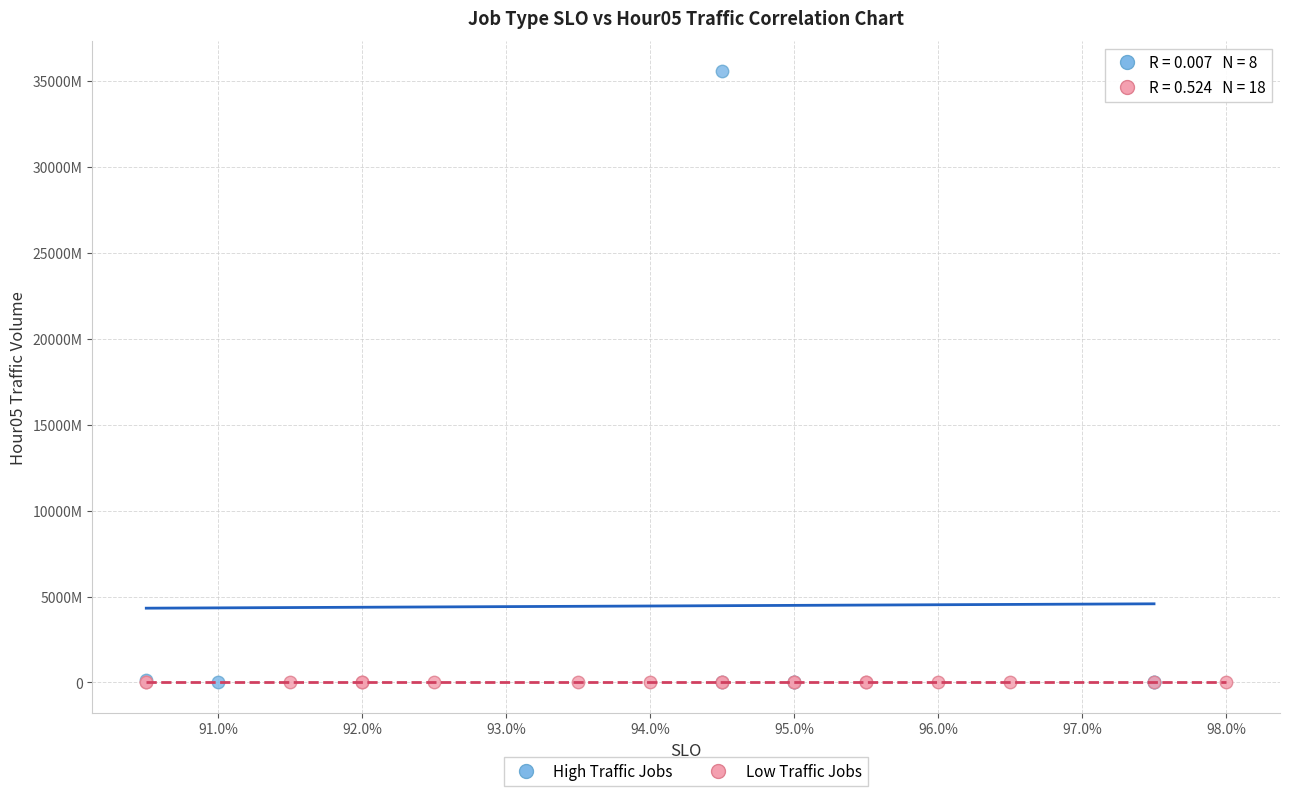

Which series contains the highest Y value?

High Traffic Jobs